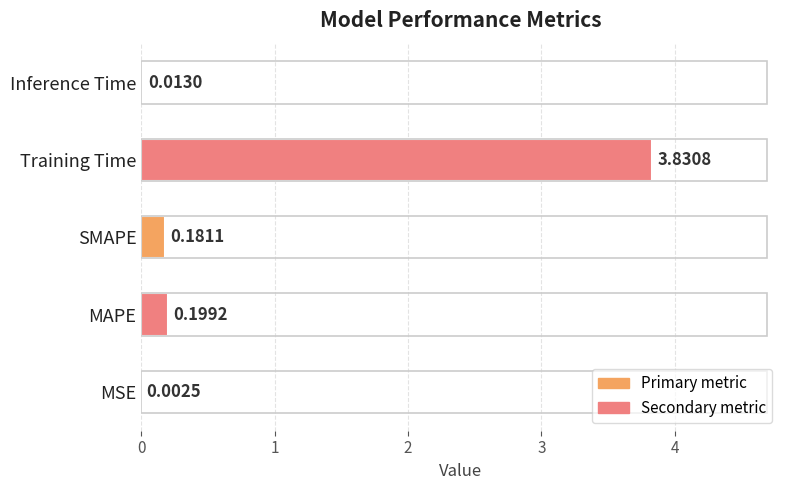

Where is the data nearest to the value 1?

MAPE